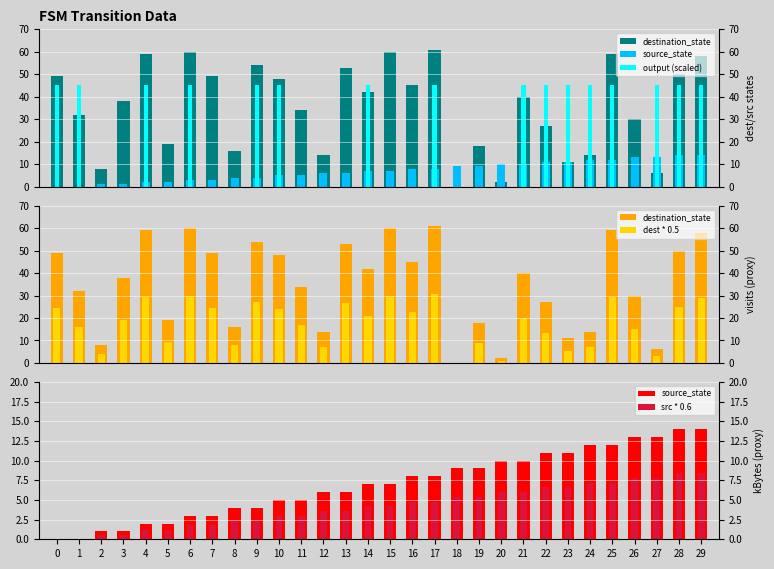

Does the chart contain stacked bars?

No